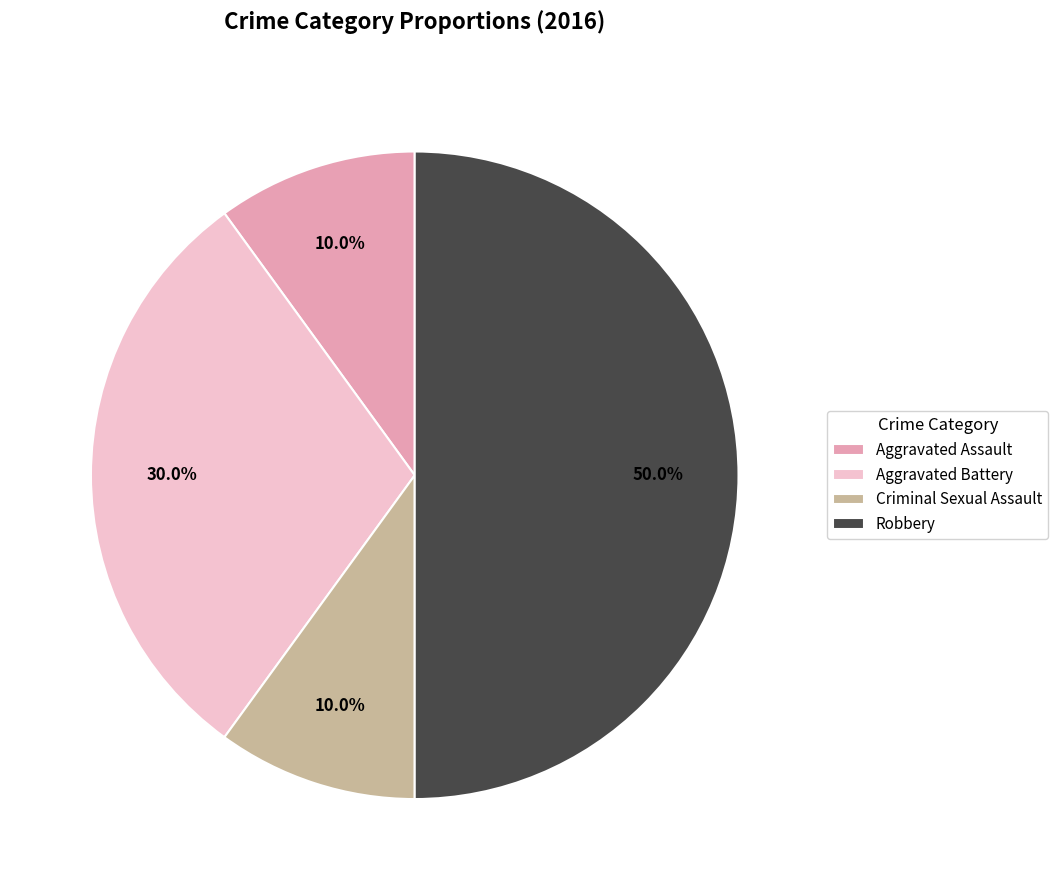

How many slices are in this pie chart?

4